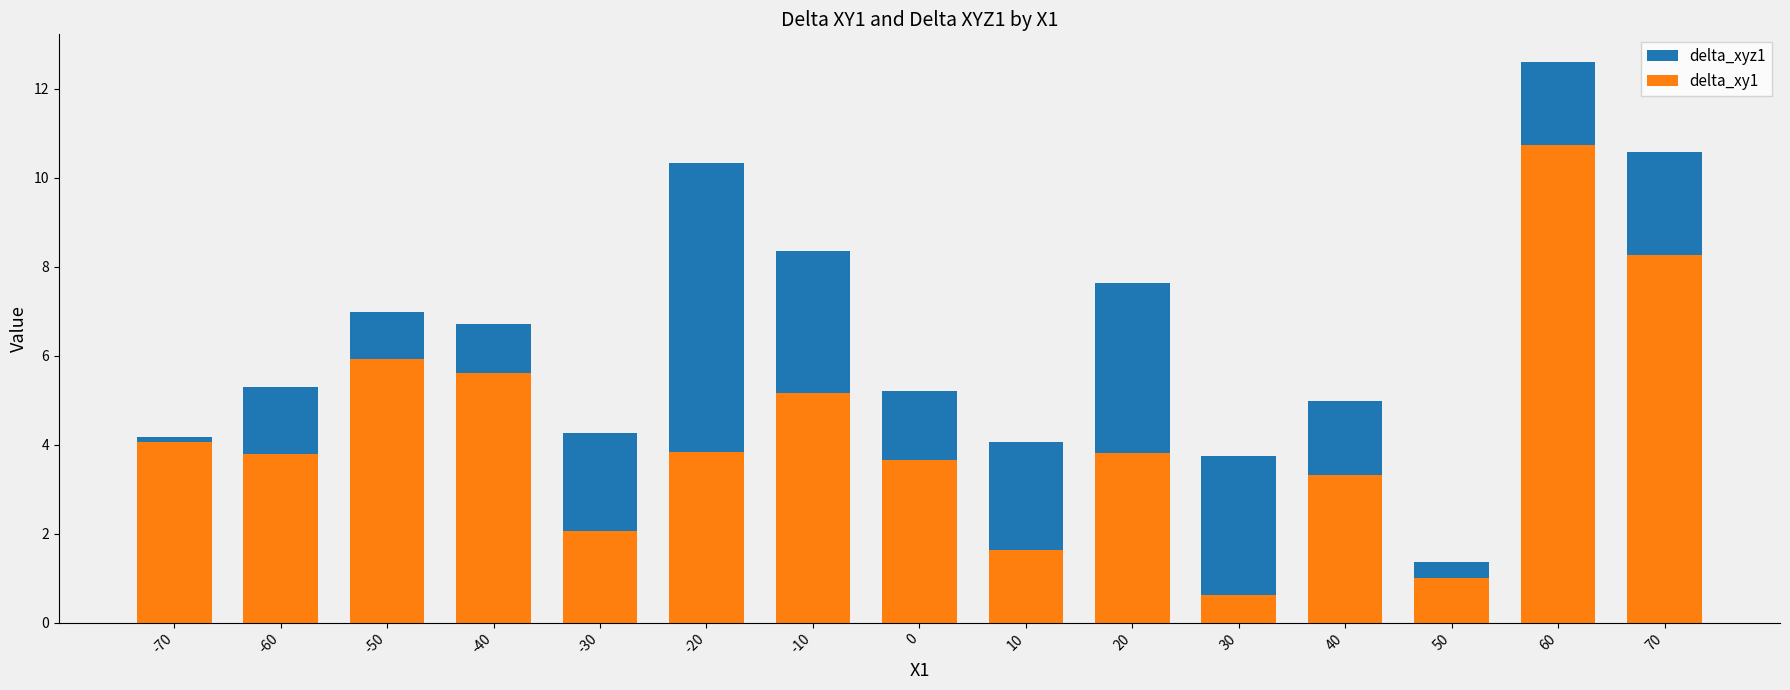

The delta_xyz1 series shows 18.7 at 60. True or false?

False